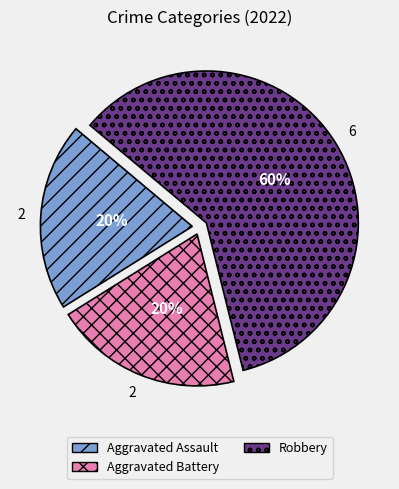

To the nearest percent, what percentage of the pie is Aggravated Assault?

20%